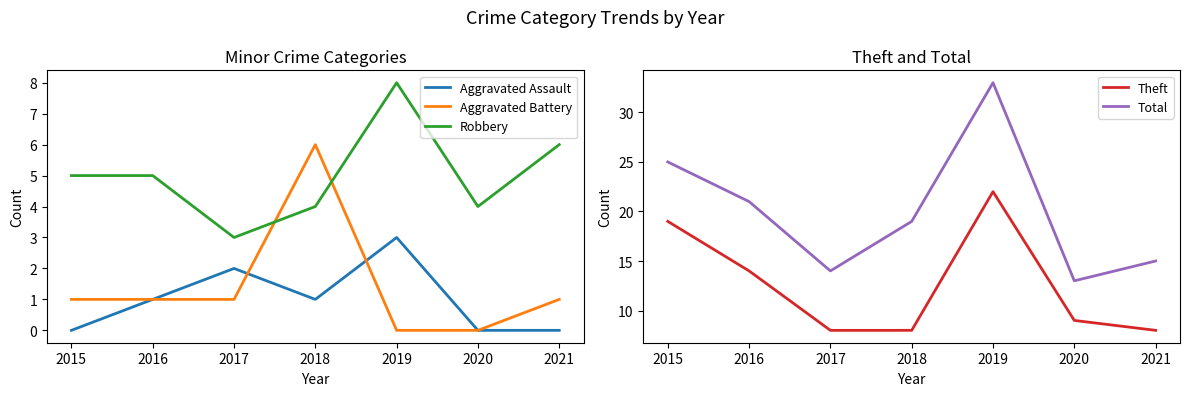

What is the difference between the maximum and minimum values in the Total series?

20